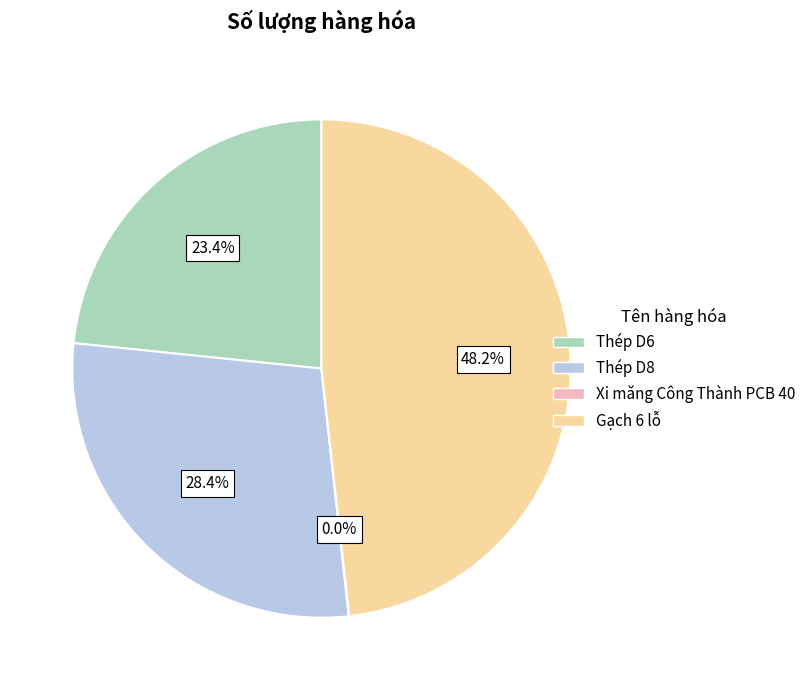

Is it true that Thép D6 is 37% of the pie?

False